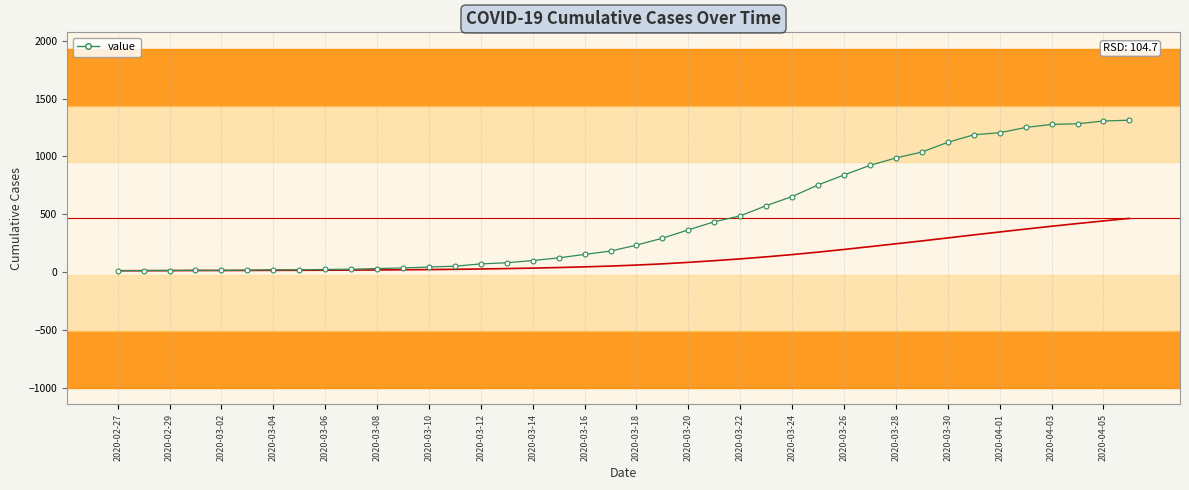

The value at 2020-03-04 is 8. True or false?

False